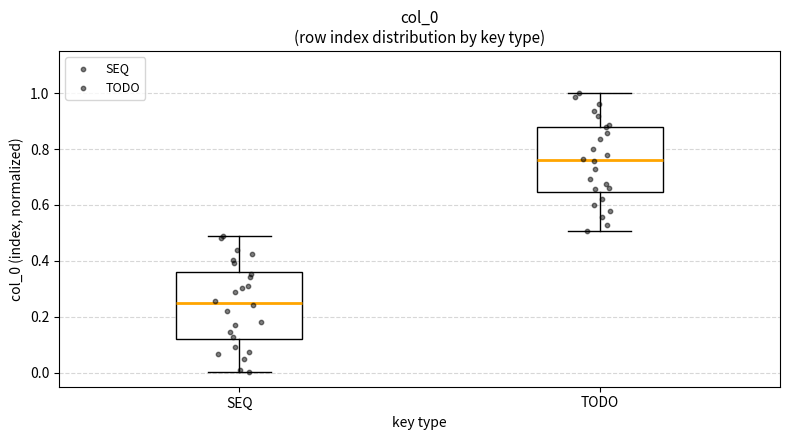

Reading left to right, read every box against the y-axis: the position of its median line, the range the box covers, and the ends of its whiskers. The values are not printed on the chart, so give them approximately, as read against the axis.

SEQ: median 0.24, box 0.12 to 0.36, whiskers 0.00 to 0.48
TODO: median 0.76, box 0.64 to 0.88, whiskers 0.50 to 1.00